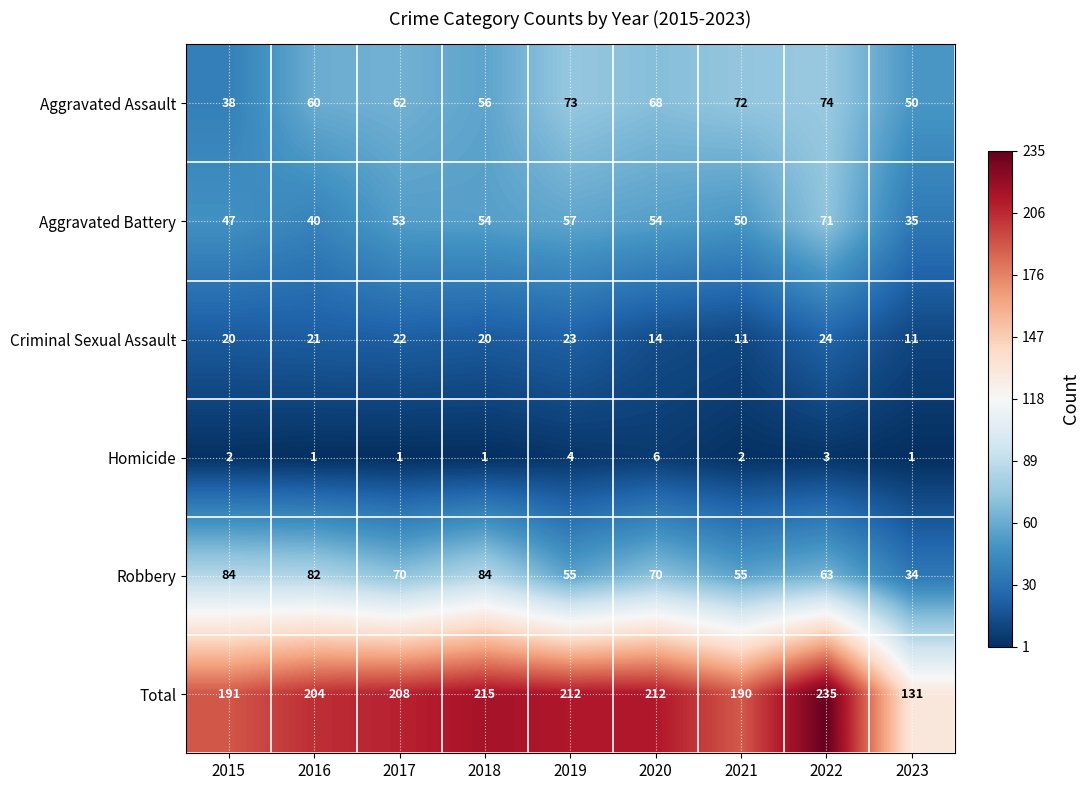

Which series has the largest total across all categories?

Total